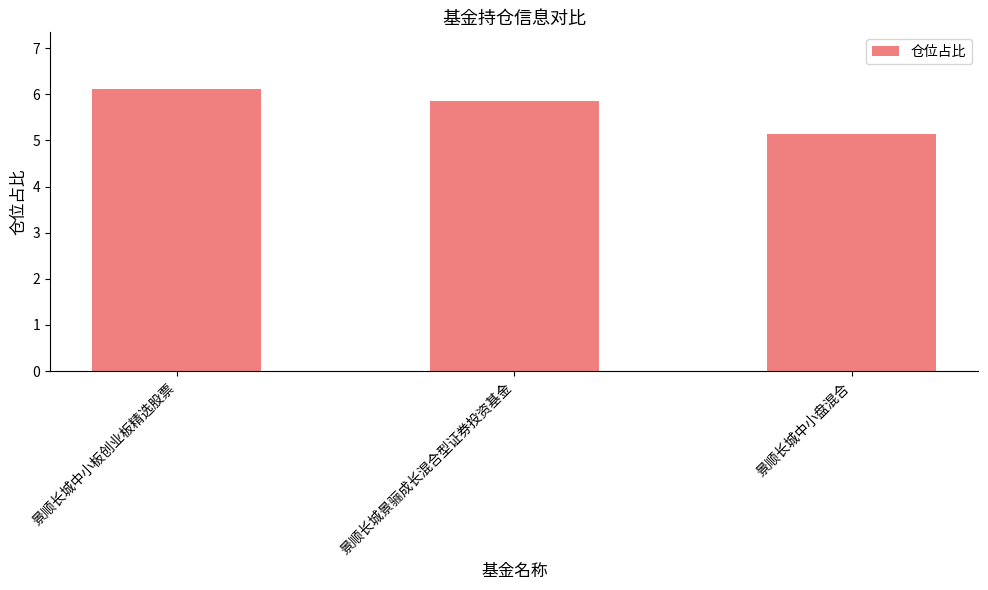

What is the change in value from 景顺长城景骊成长混合型证券投资基金 to 景顺长城中小盘混合?

-0.7